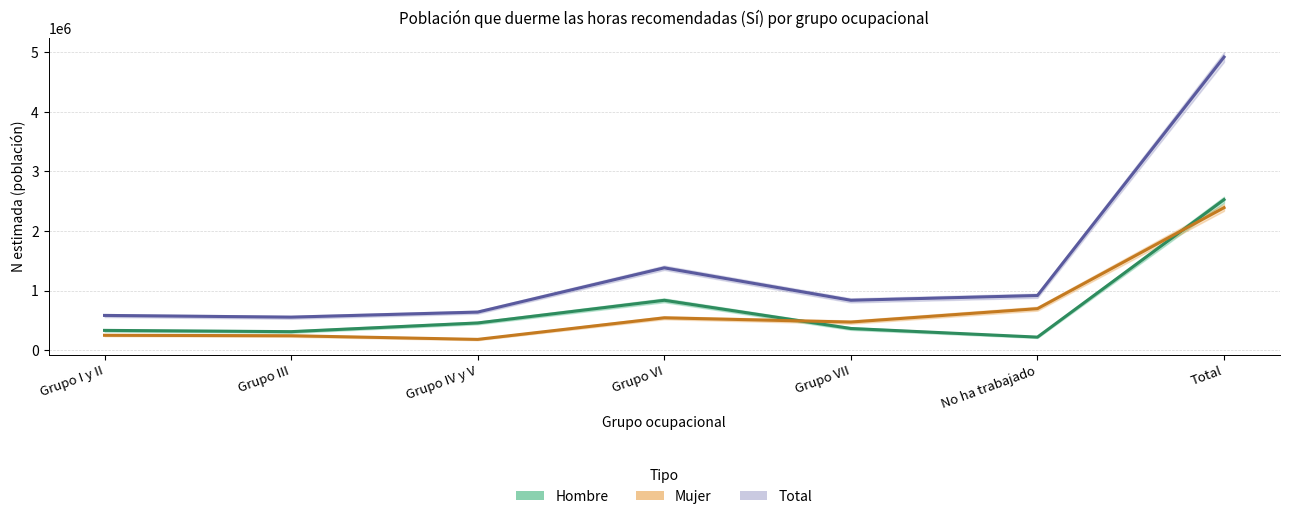

What are all the series names shown in the legend?

Total, Hombre, Mujer